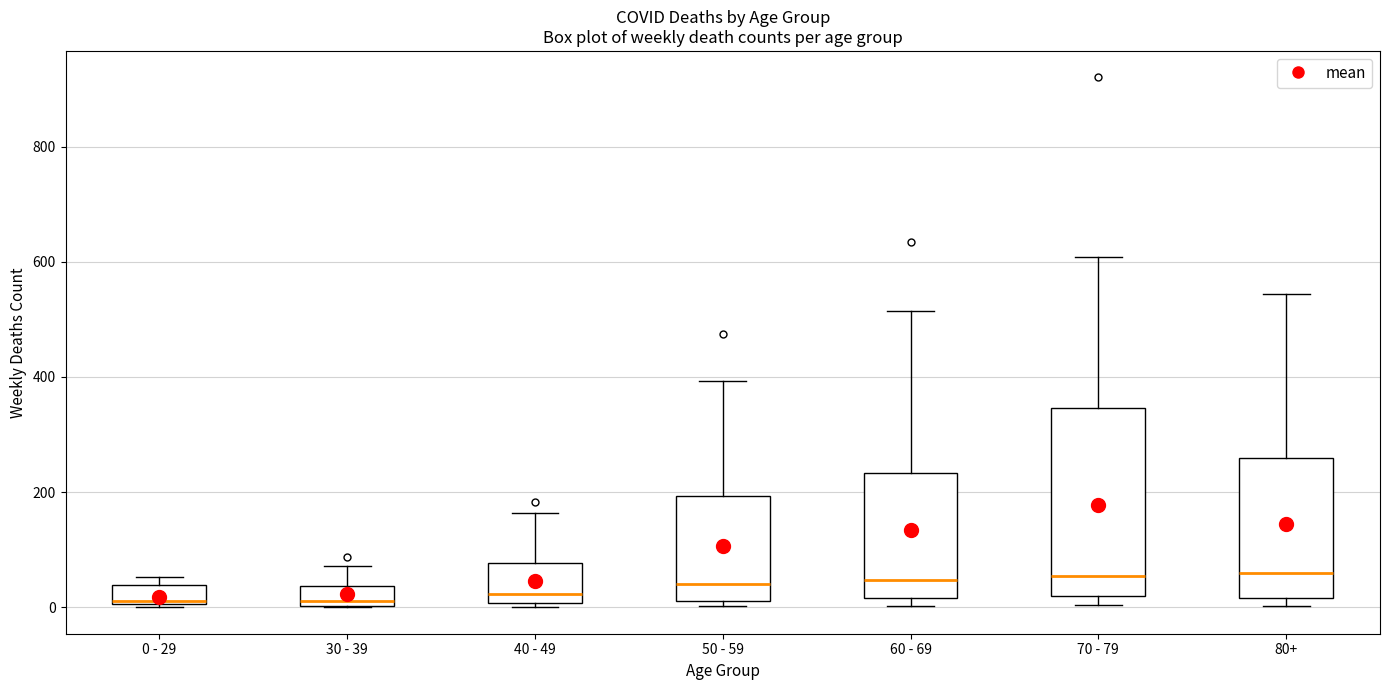

Where does the median line of the box for 80+ sit on the y-axis? The values are not printed on the chart, so give them approximately, as read against the axis.

60